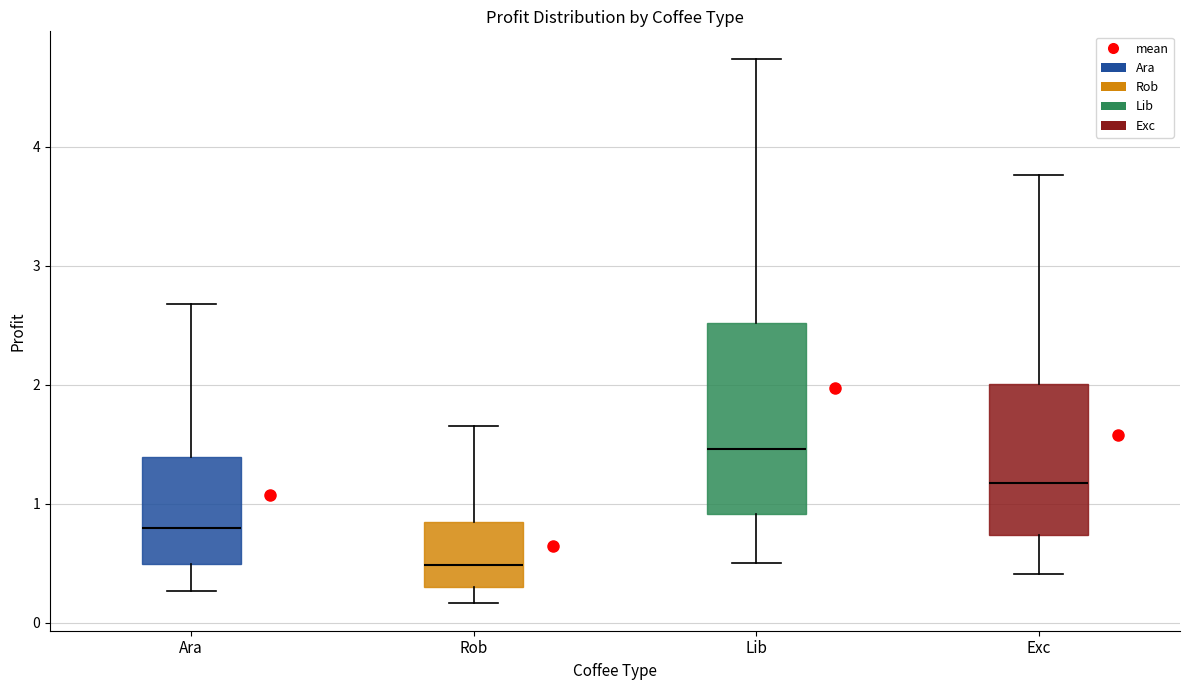

Comparing the boxes themselves (not the whiskers), which one is the tallest?

Lib